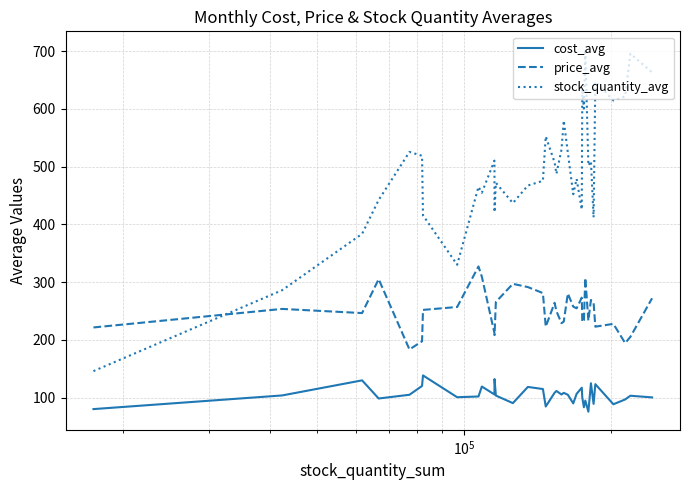

What is the minimum value for cost_avg?

75.8